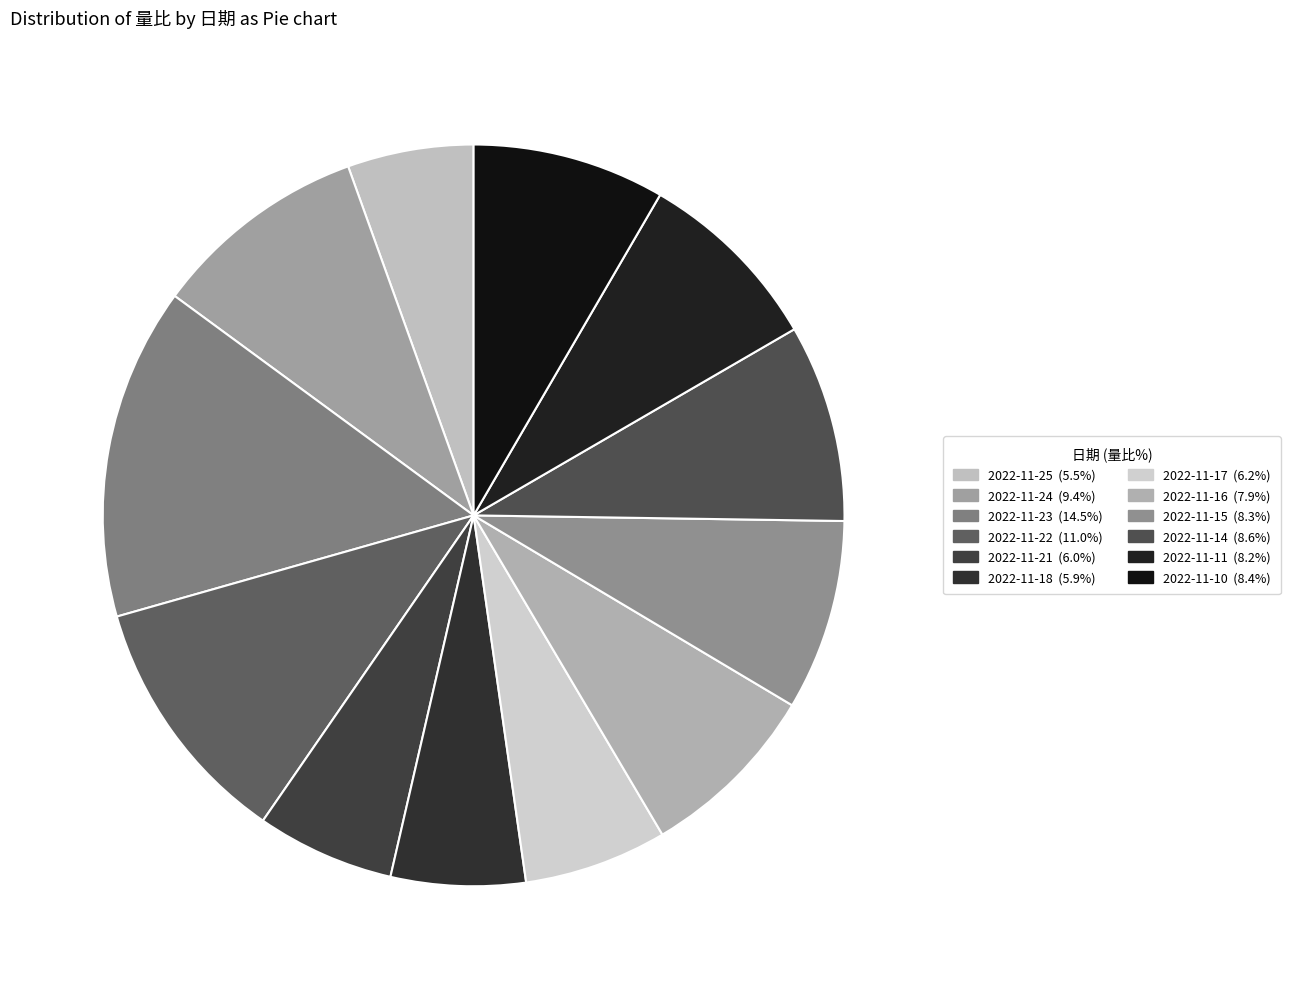

Count the number of slices in the pie.

12